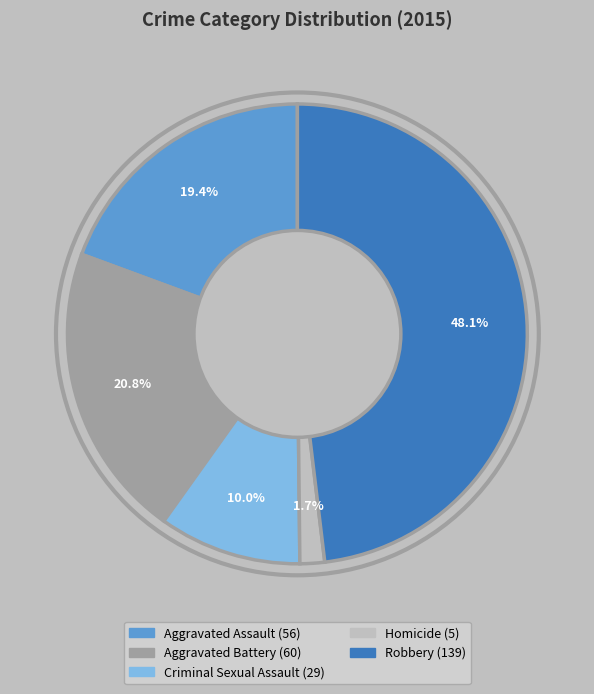

How many slices are in this pie chart?

5